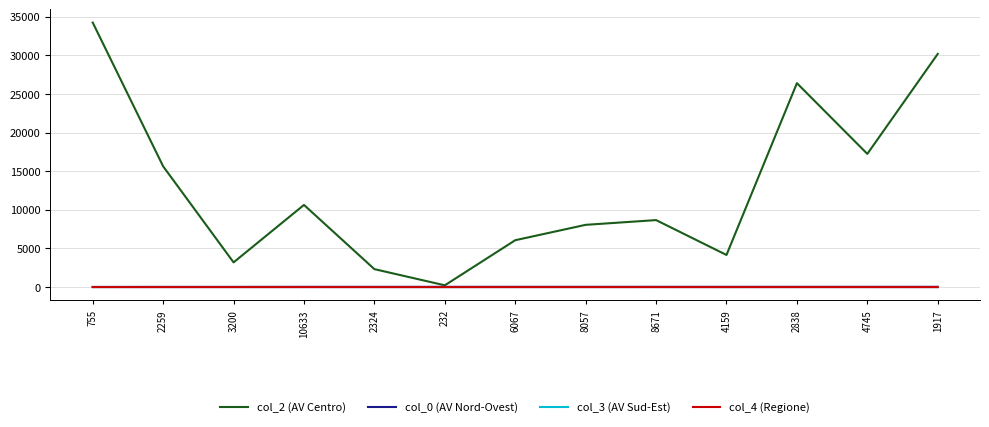

The value of col_2 (AV Centro) at 2259 is 7443. True or false?

False